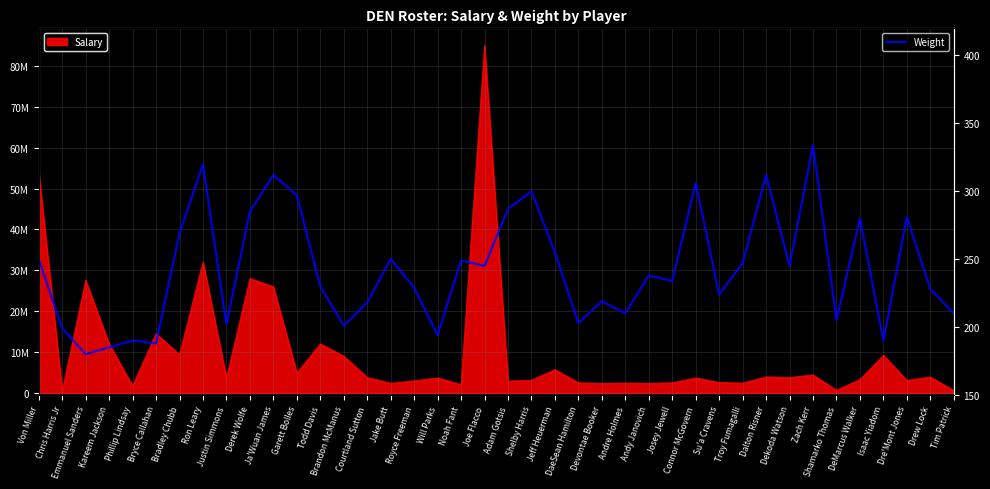

Approximately how many times larger is the value at Kareem Jackson compared to Shelby Harris?

0.6